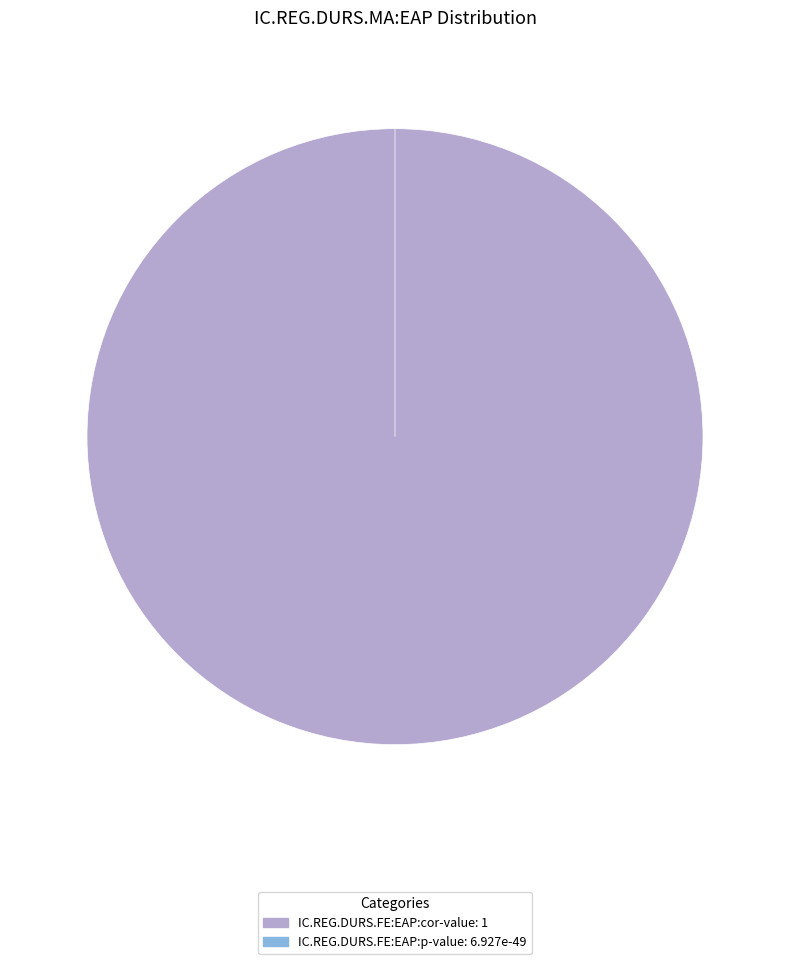

Does any single category account for the majority?

Yes